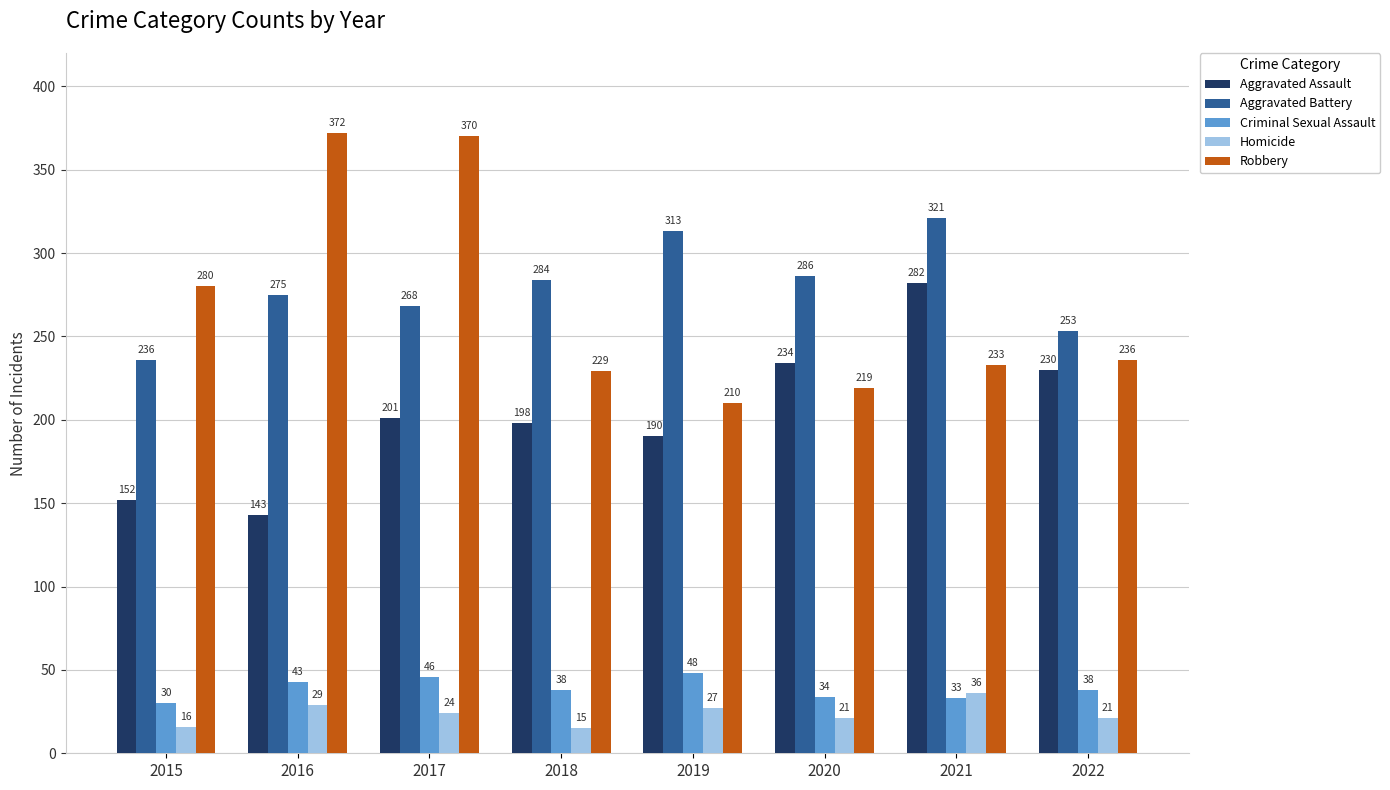

What is the value of the Robbery bar at the 8th from the left?

236